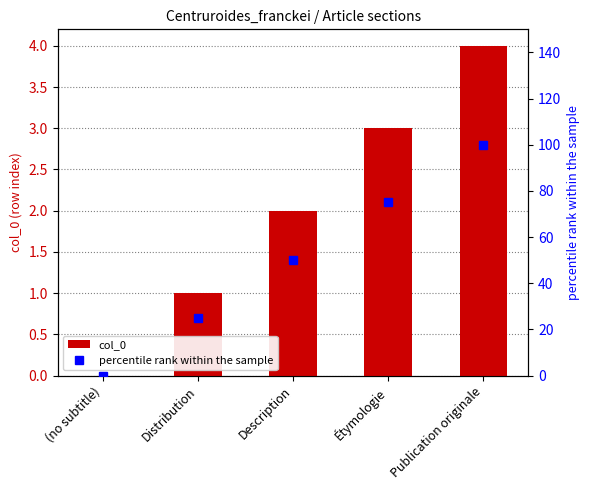

What is the maximum value shown in the chart?

100